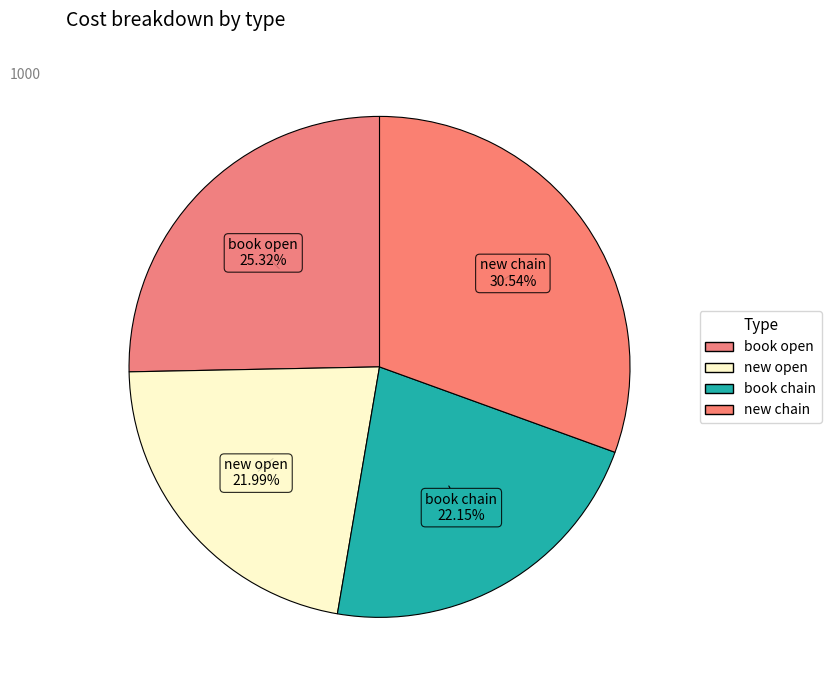

How many segments does this pie chart have?

4